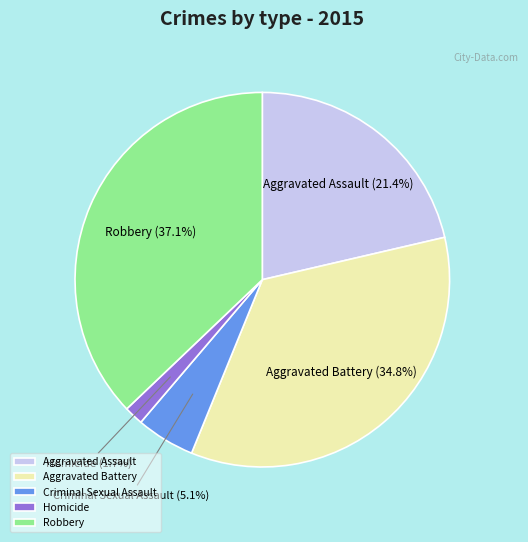

What portion of the pie excludes Criminal Sexual Assault?

94.9%